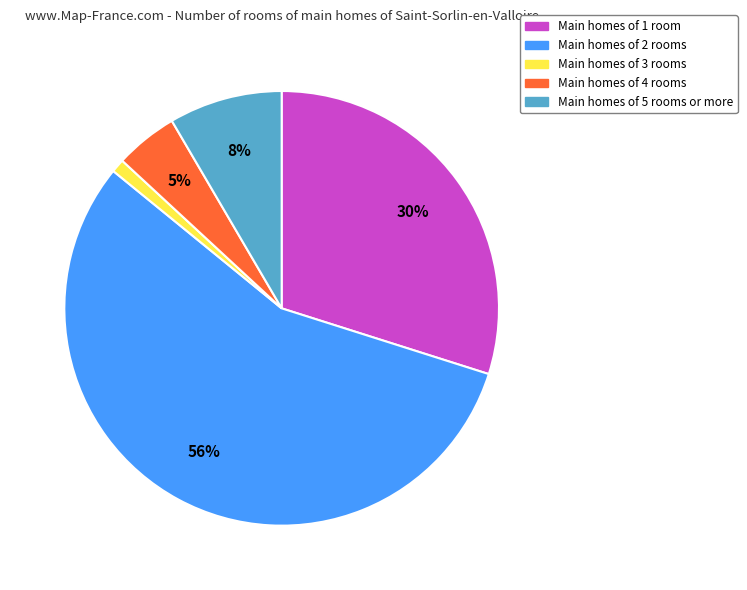

To the nearest percent, what is the difference between the largest and smallest slice percentages?

55%